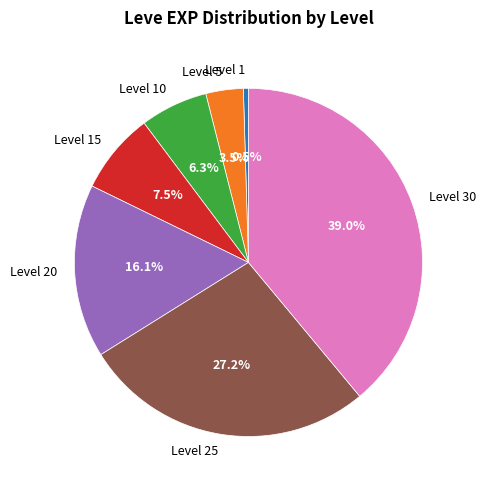

Is it true that Level 10 is 1% of the pie?

False